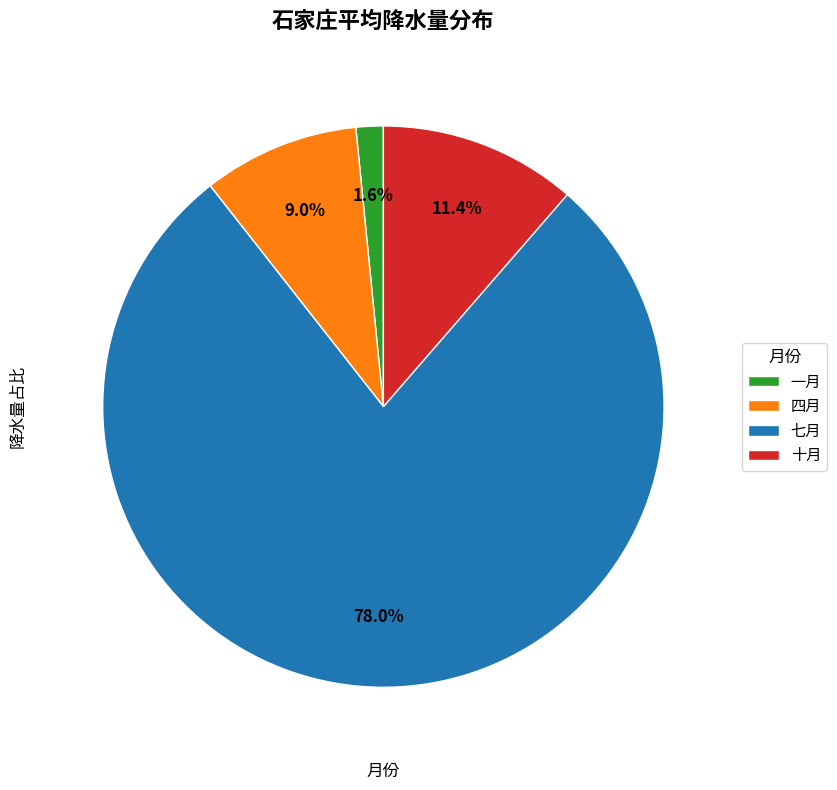

Rank the categories by value from highest to lowest.

七月, 十月, 四月, 一月